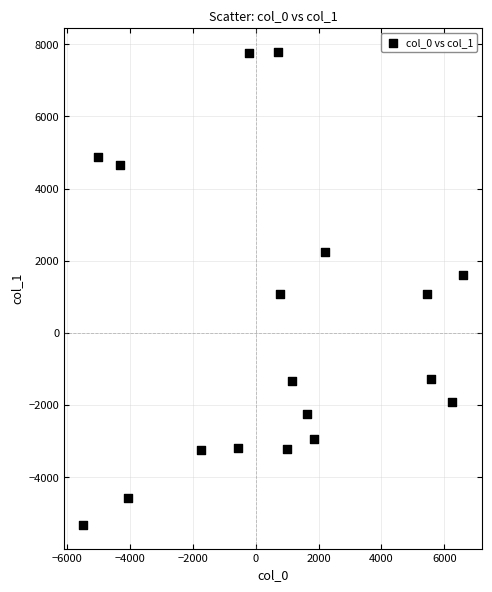

What is the range of Y values (max minus min)?

13110.8